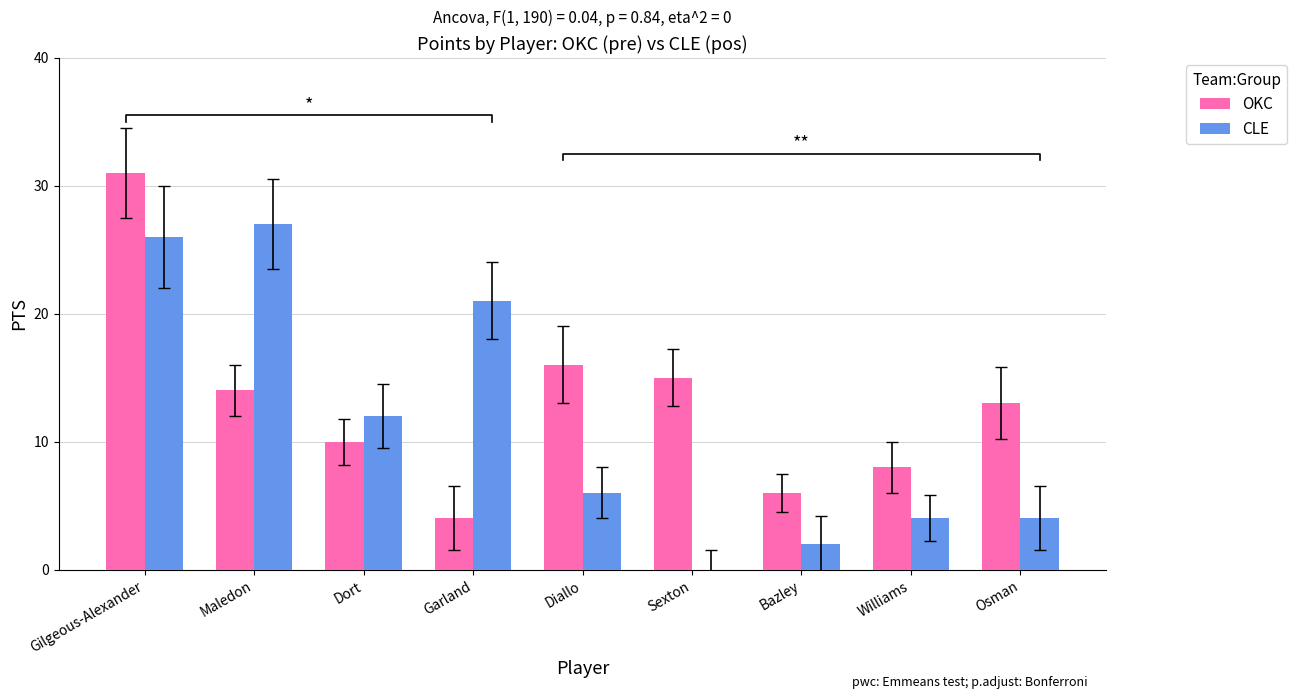

Which series has the widest spread of values?

OKC